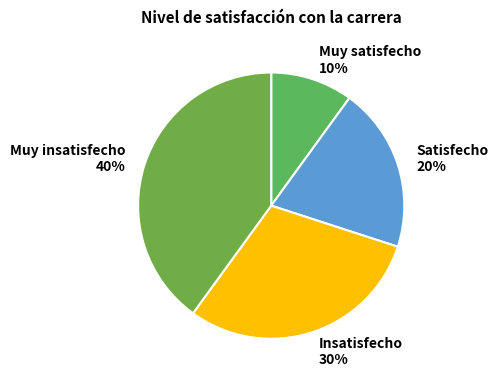

Which category has the smallest portion of the pie?

Muy satisfecho